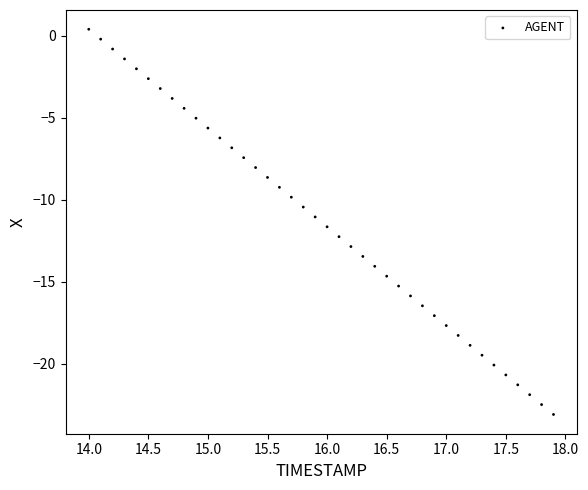

What is the range of X values (max minus min)?

3.9